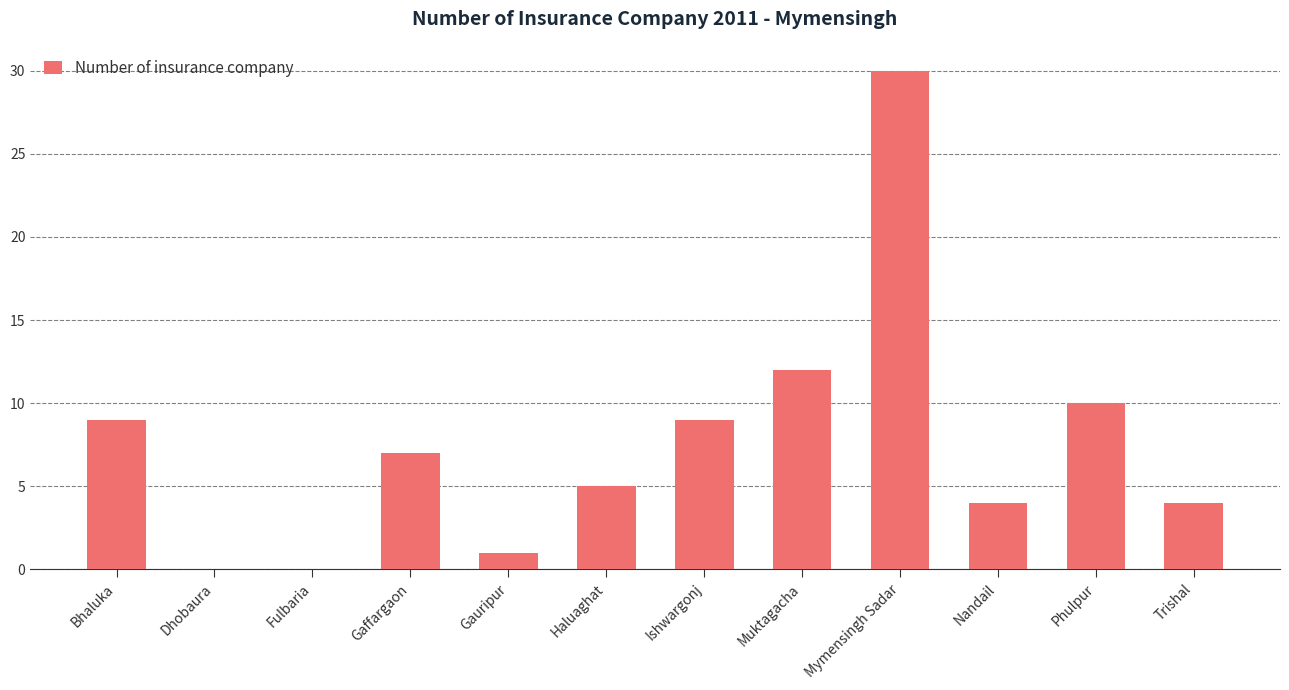

Is it true that the value at Gaffargaon is 2?

False